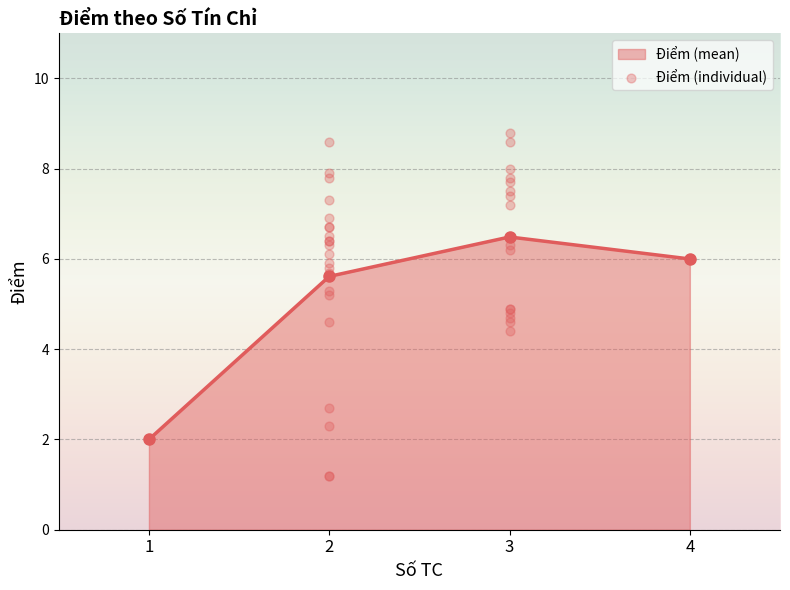

The Điểm (mean) series shows 1.4 at 2. True or false?

False